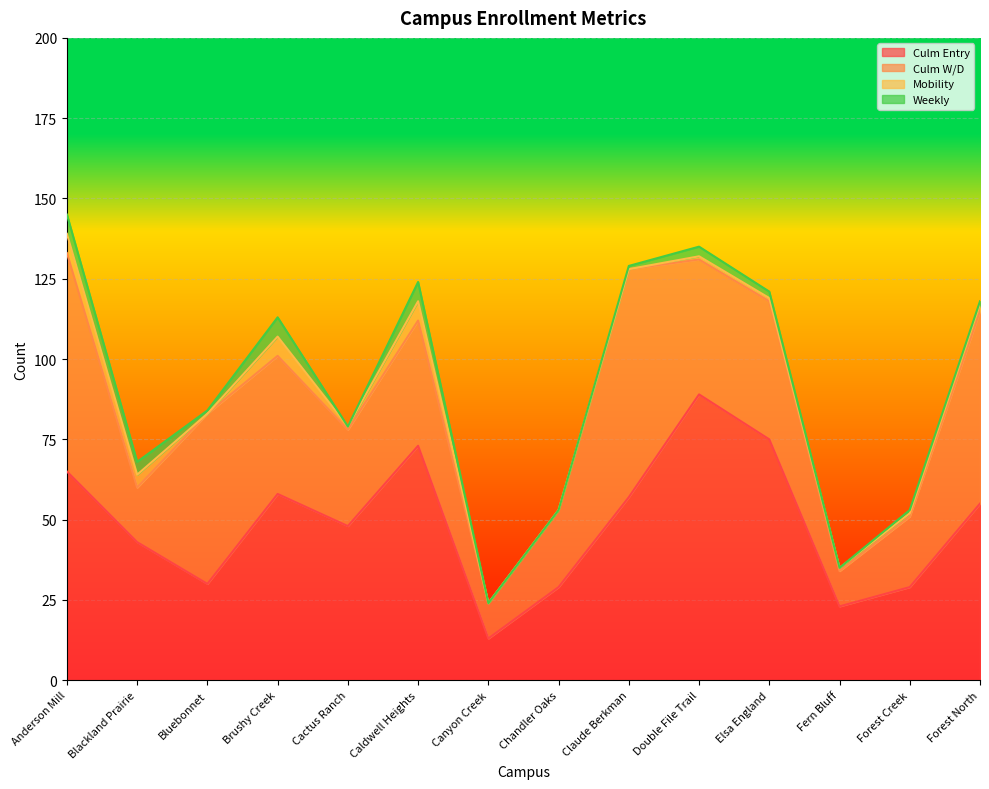

The value of Culm W/D at Fern Bluff is 3. True or false?

False